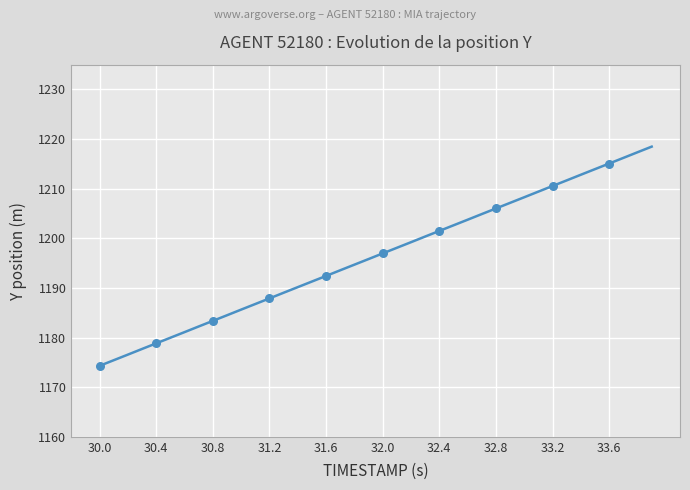

What is the greatest value displayed?

1218.5